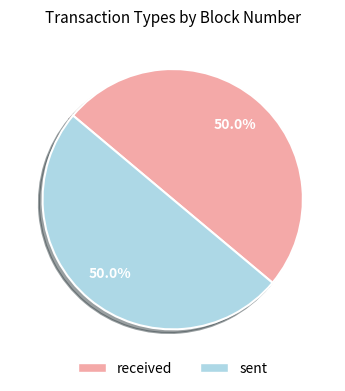

To the nearest percent, what percentage of the pie is received?

50%